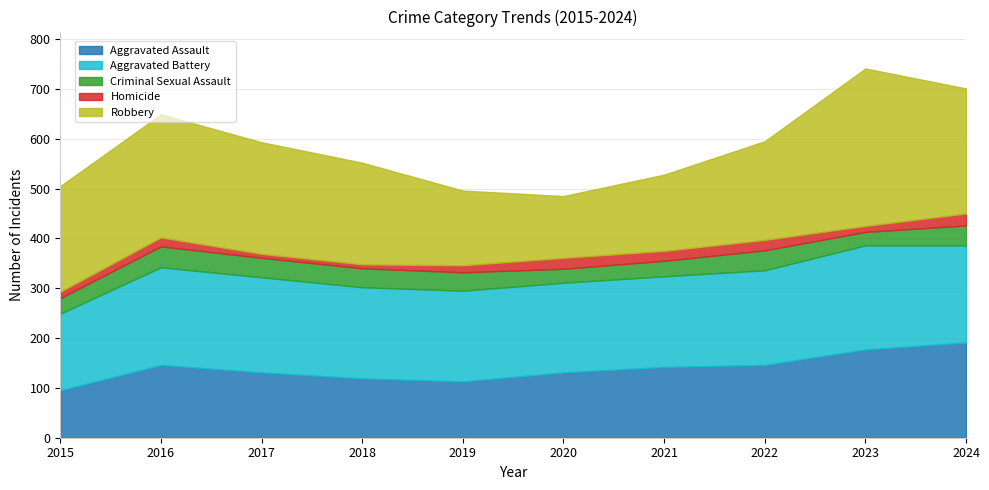

How many lines are shown in the chart?

5